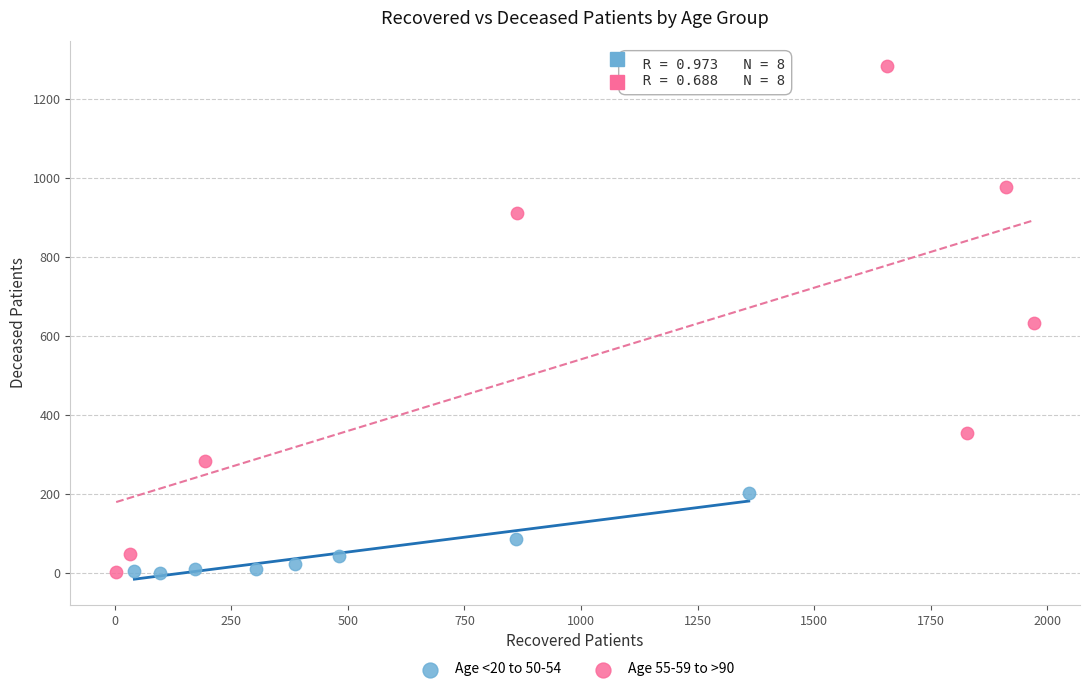

Which series contains the highest Y value?

Age 55-59 to >90